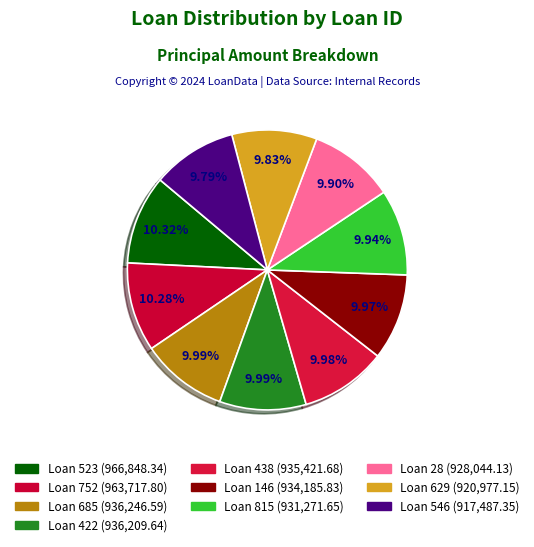

Is there a majority slice in this chart?

No